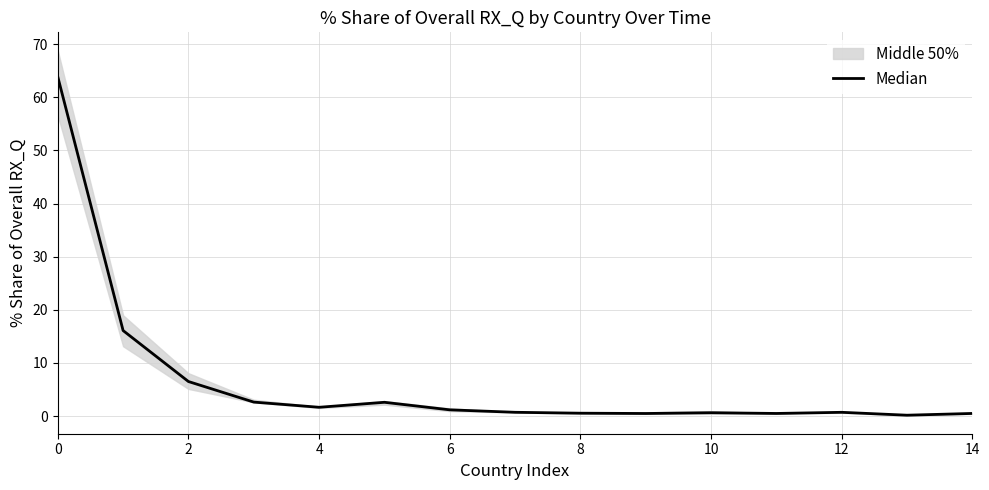

What is the maximum value shown in the chart?

63.9